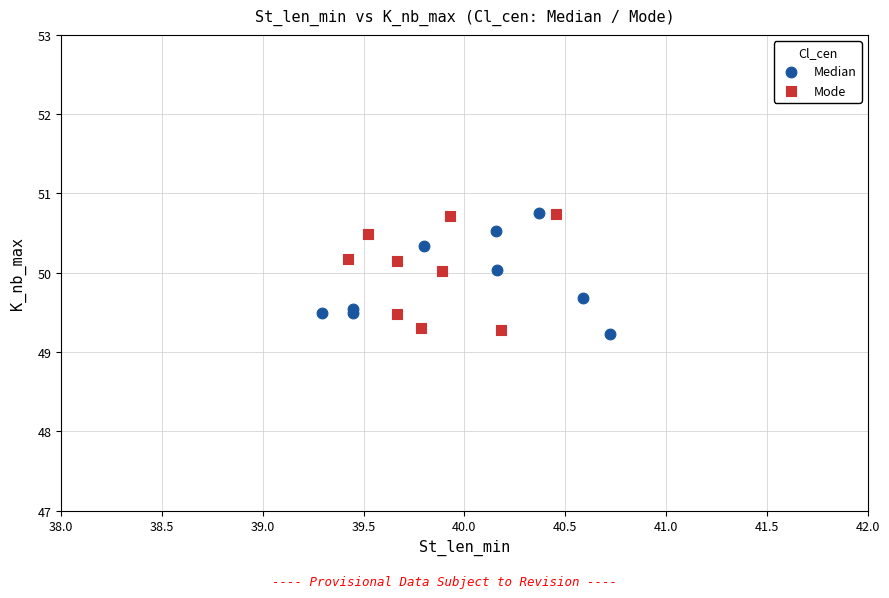

What are all the series names shown in the legend?

Median, Mode